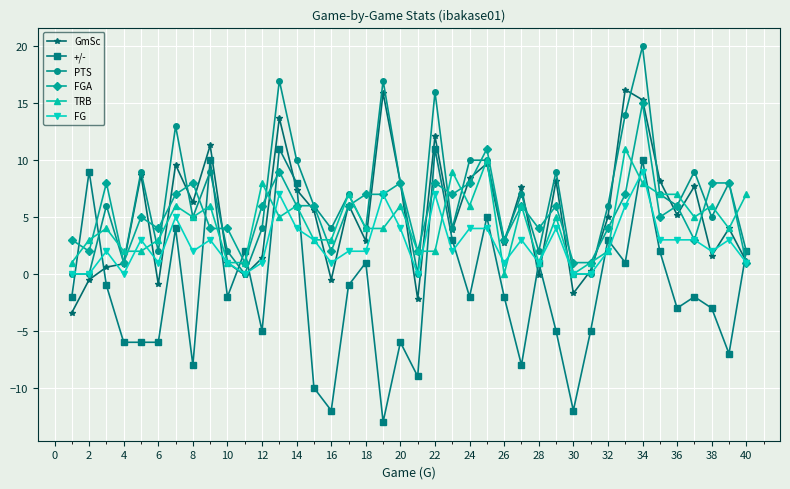

Which series has the largest range (max minus min)?

+/-